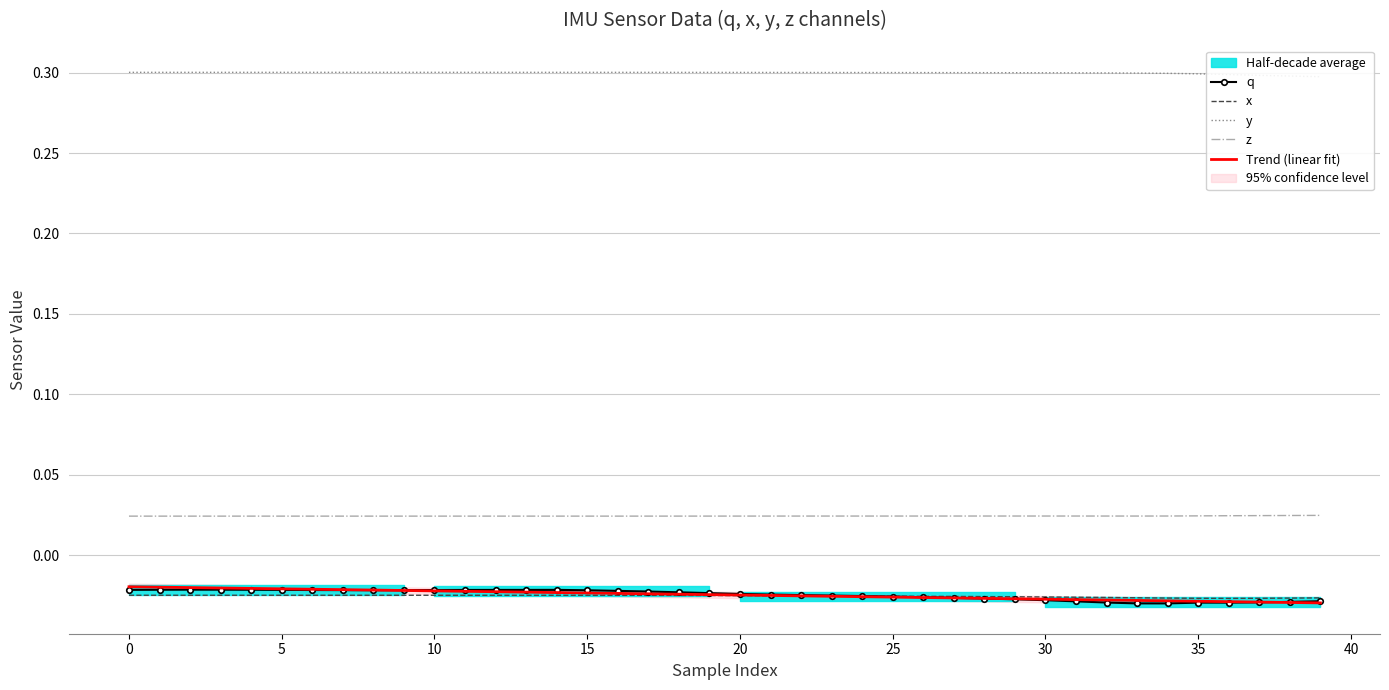

List the series in order of their peak value, lowest first.

x, q, Trend (linear fit), z, y